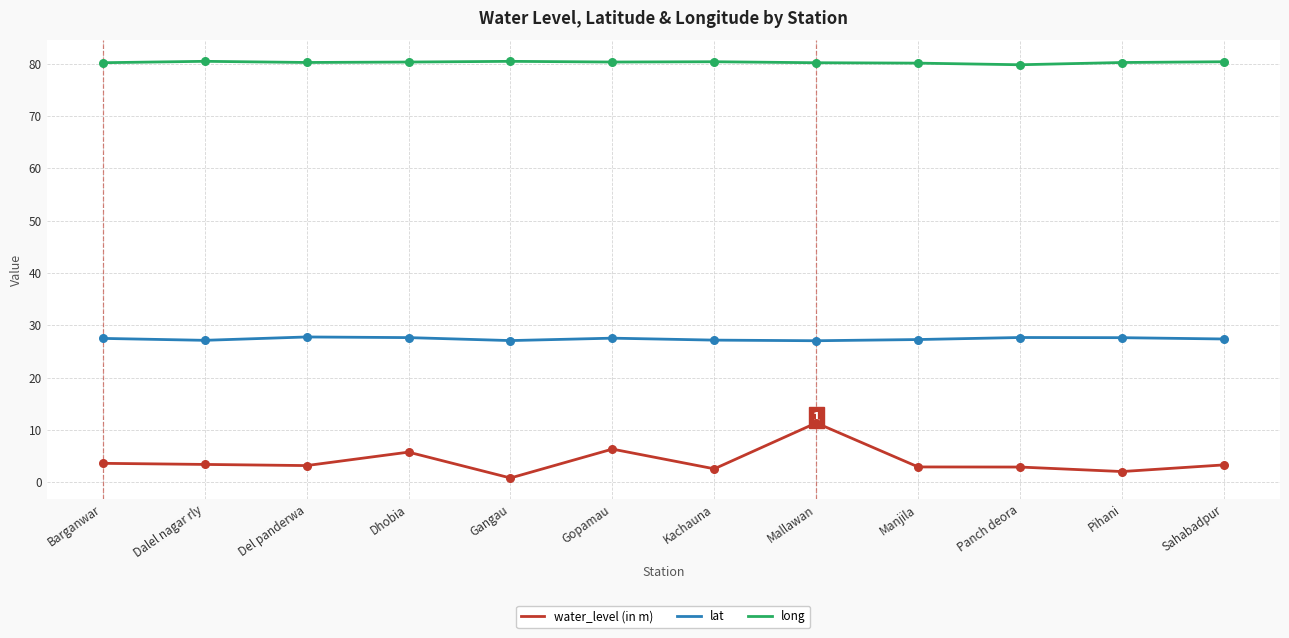

Which series has the widest spread of values?

water_level (in m)